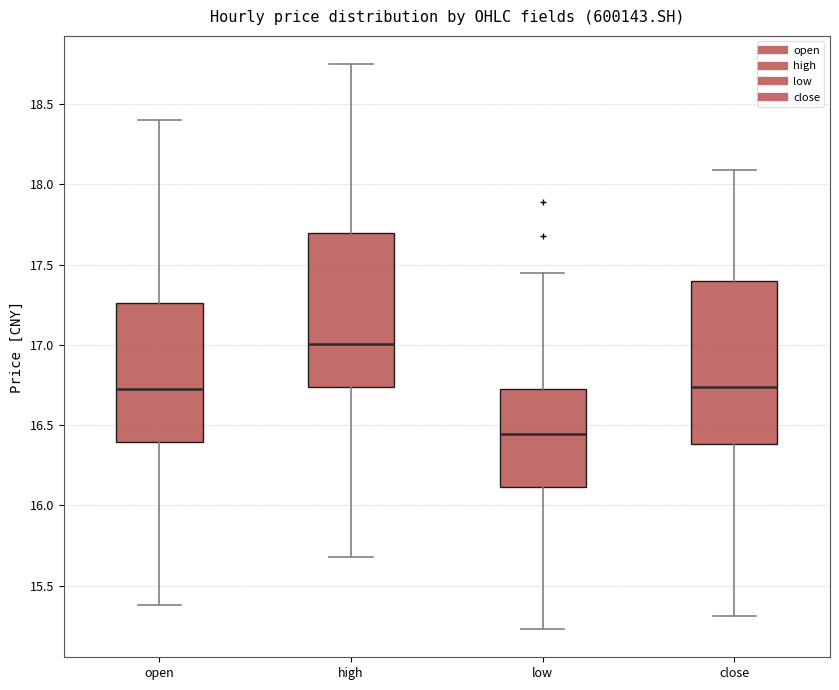

Comparing the boxes themselves (not the whiskers), which one is the tallest?

close